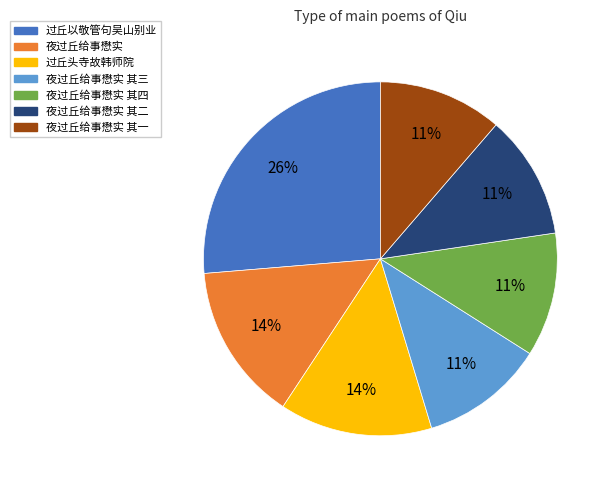

To the nearest percent, what percentage of the pie is 夜过丘给事懋实 其三?

11%